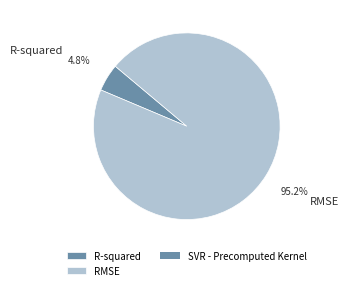

To the nearest percent, what portion does RMSE represent?

95%